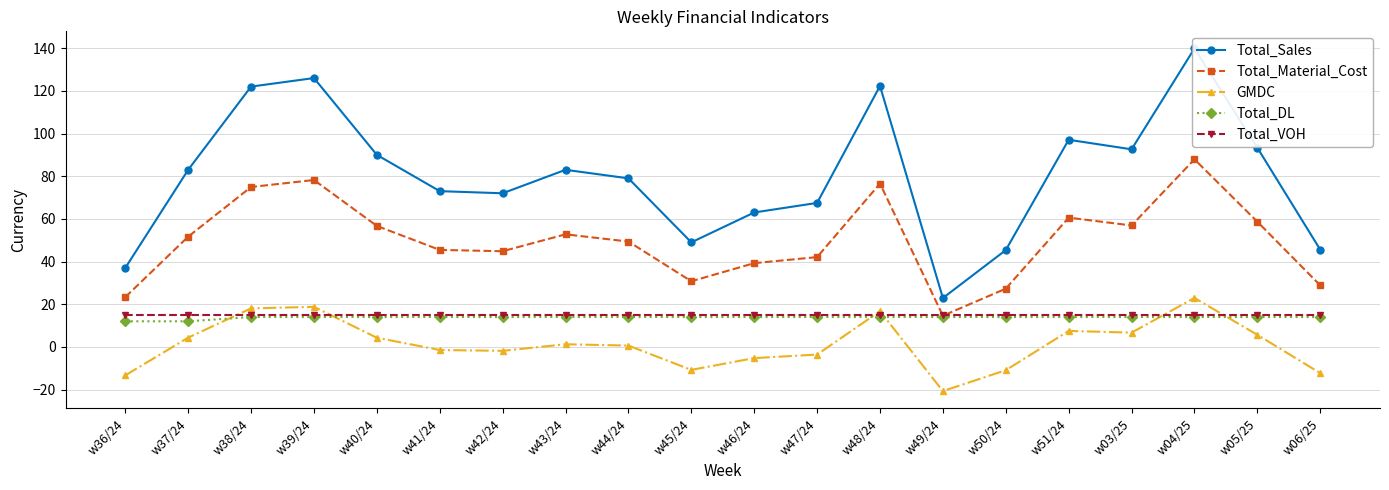

Which has a higher value, w50/24 or w46/24?

w46/24